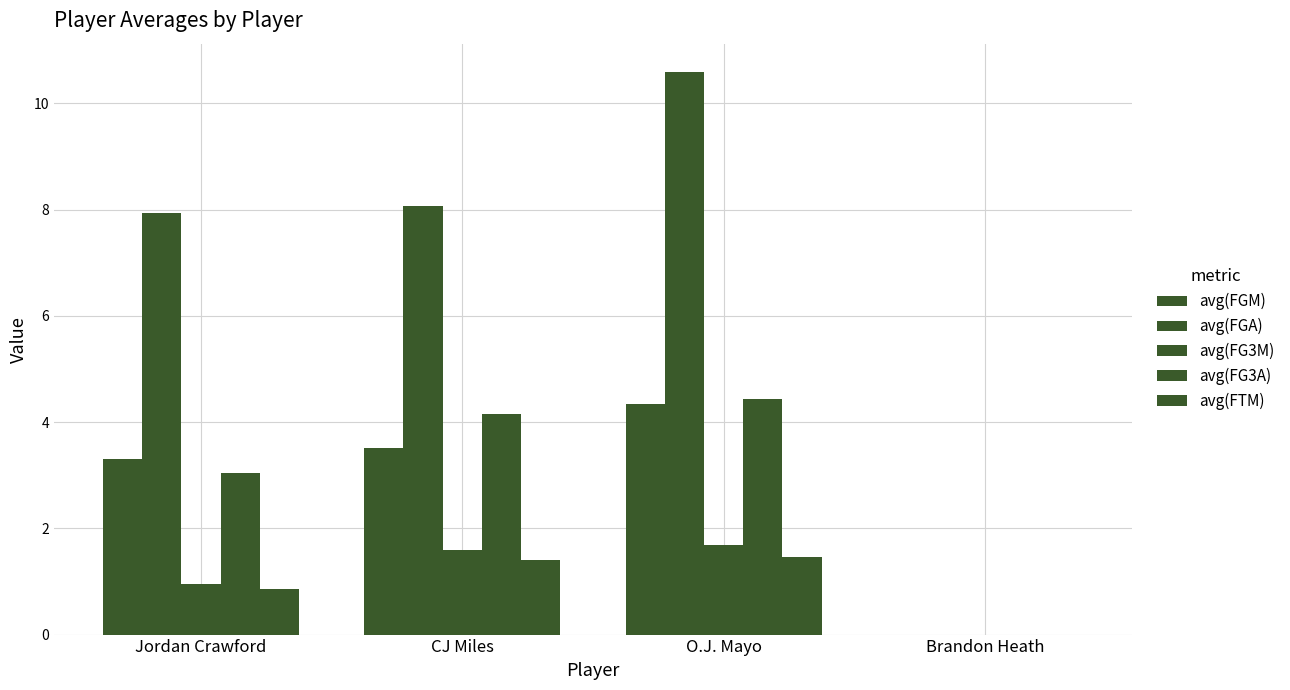

How many data points does each series have?

4